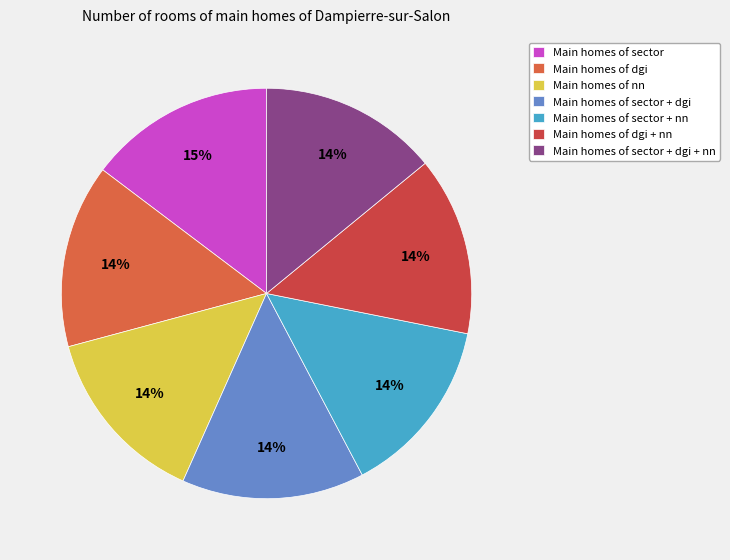

Count the number of slices in the pie.

7